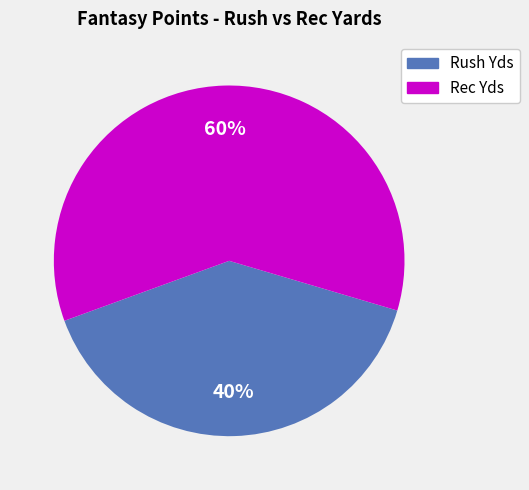

Is there any slice that represents more than half of the pie?

Yes